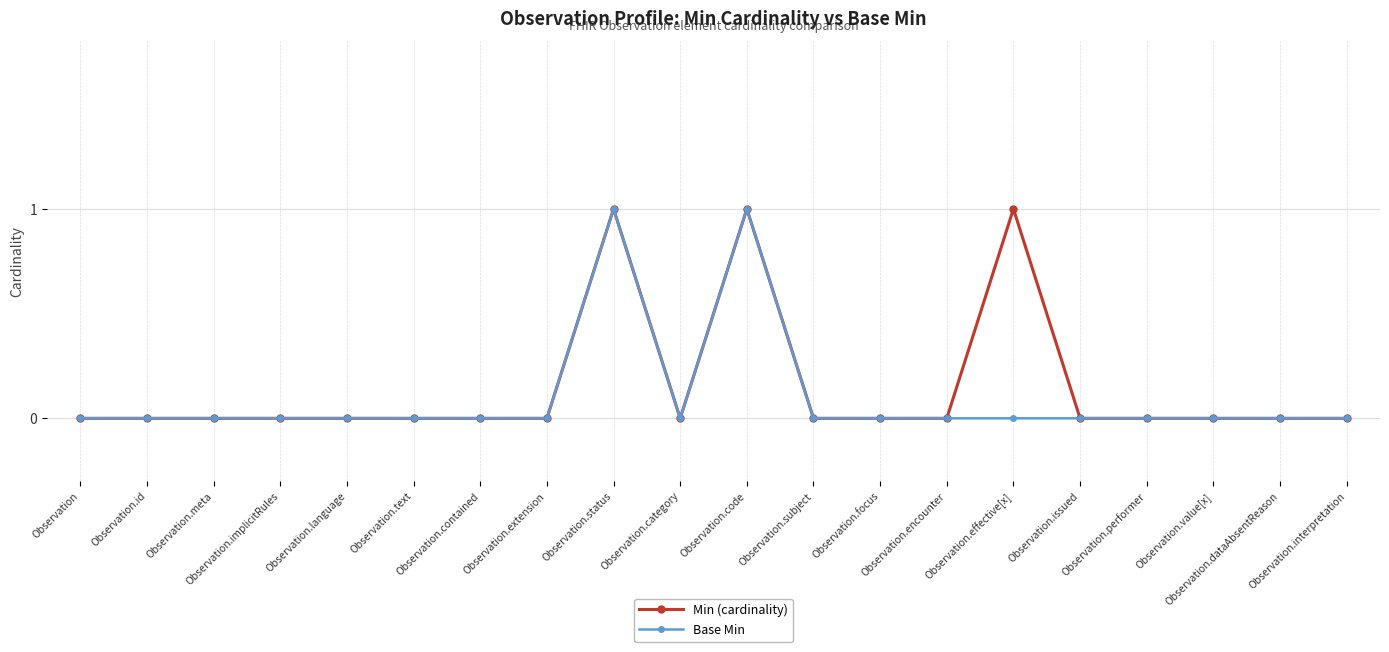

How many lines are shown in the chart?

2